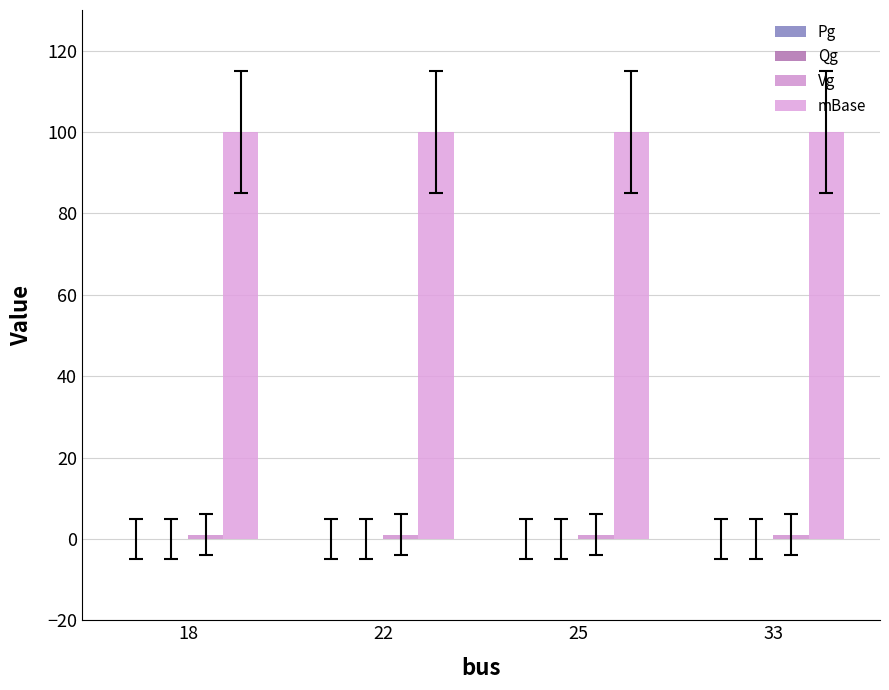

Rank the series at 25 from highest to lowest value.

mBase, Vg, Pg, Qg